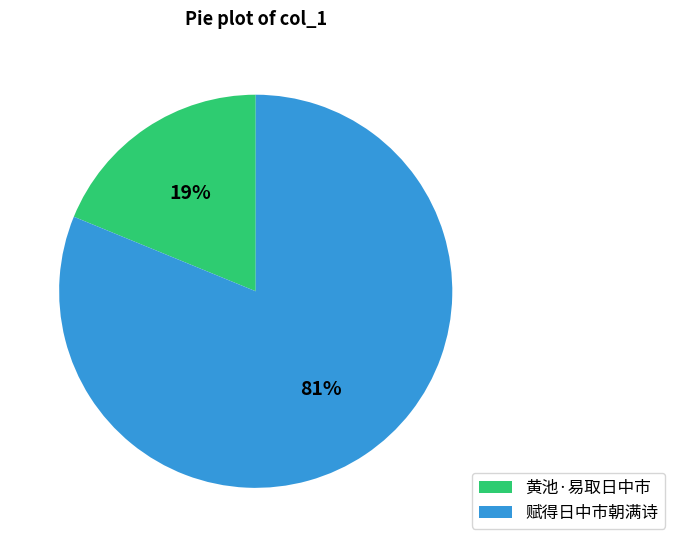

Which category has the biggest portion of the pie?

赋得日中市朝满诗